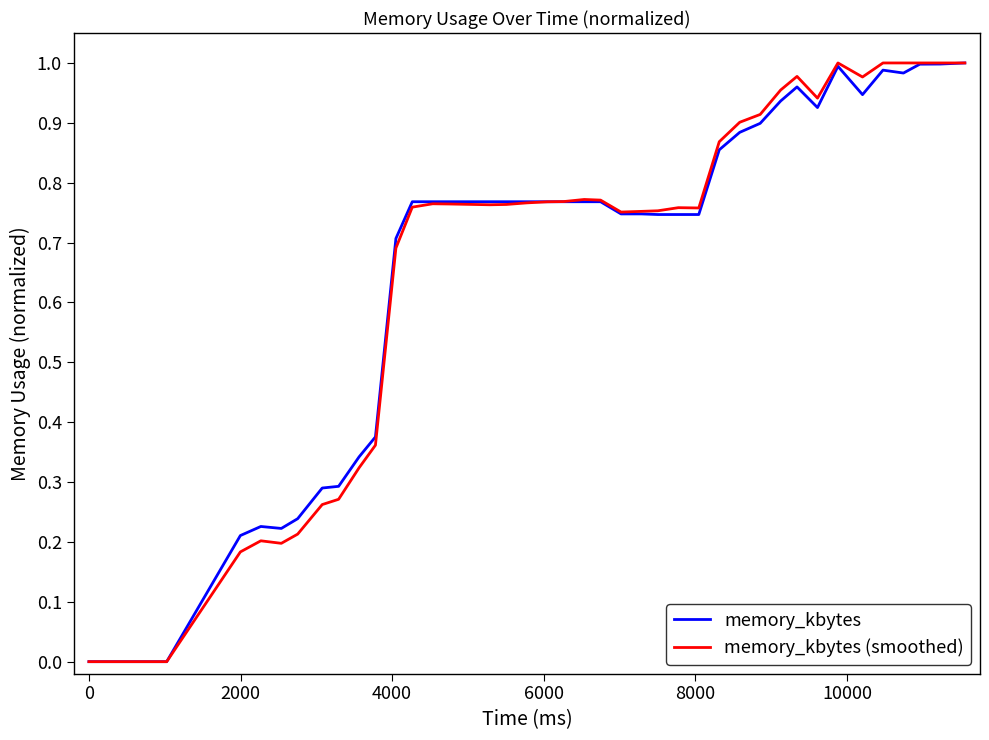

Is this an area chart (filled region under the line)?

No